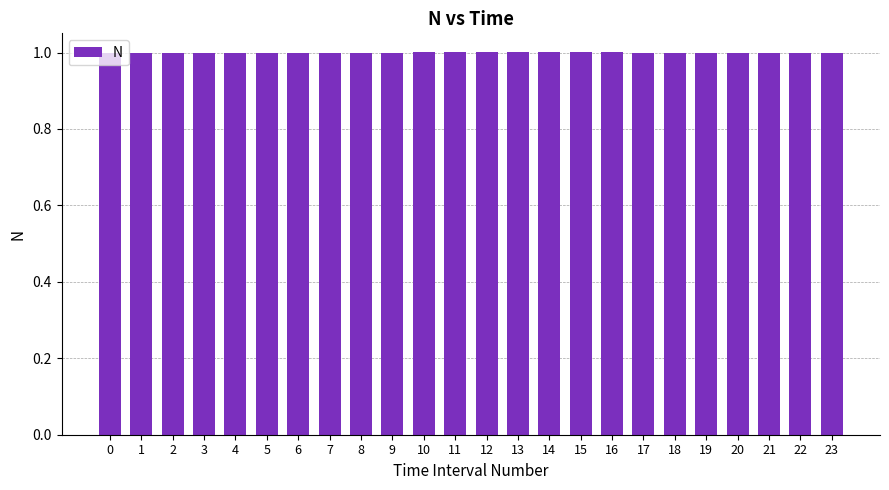

What is the sum of the values at 6 and 19?

2.0